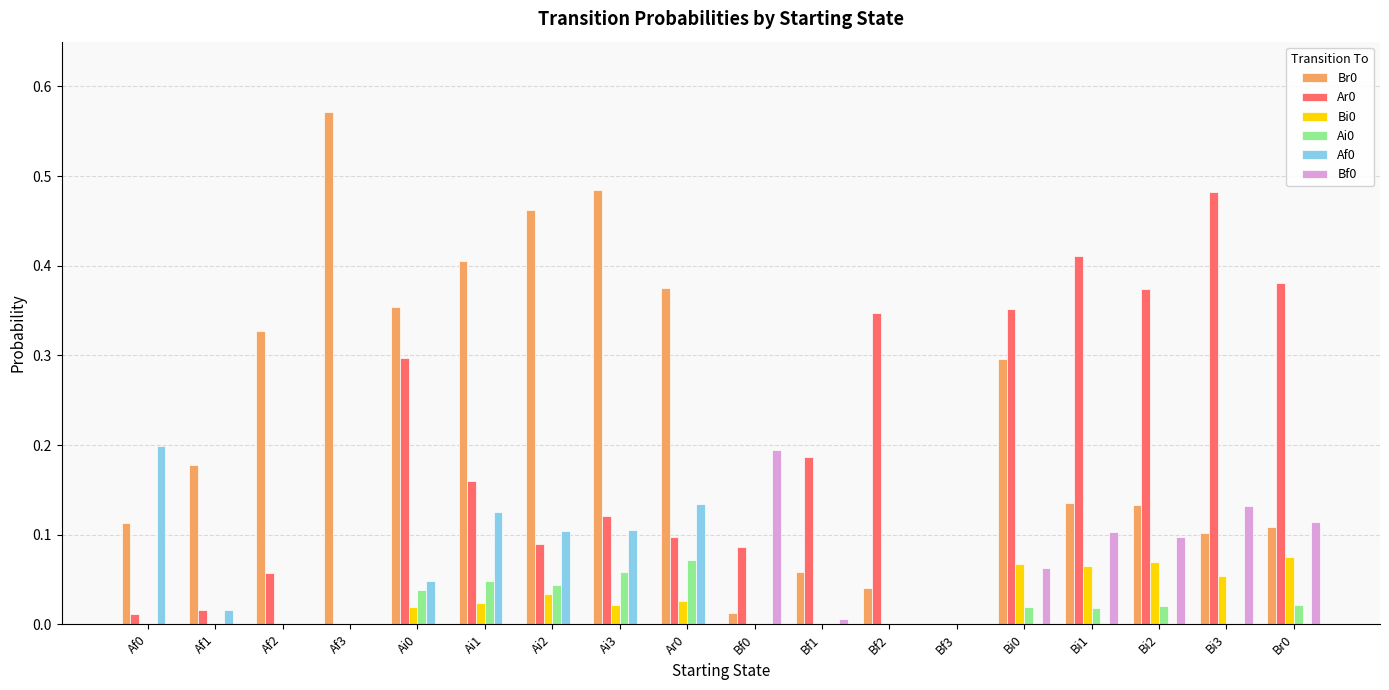

Which category has the highest value in the Ar0 series?

Bi3